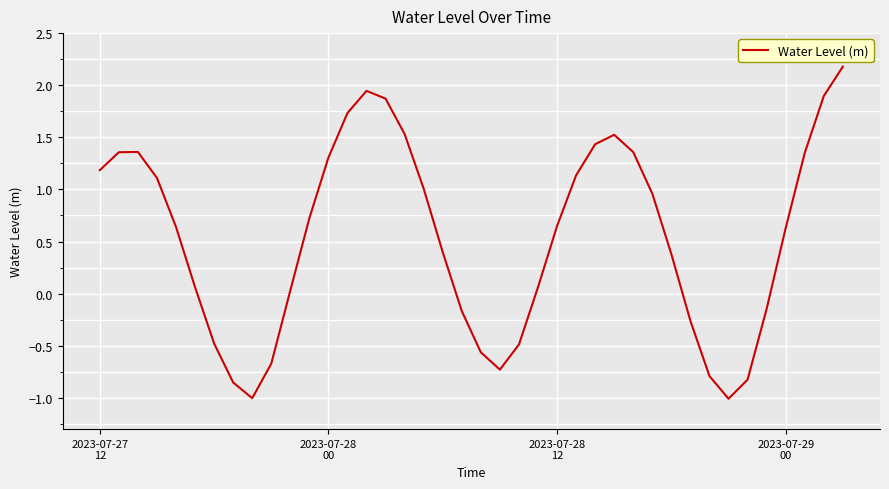

What is the difference between the maximum and minimum values?

3.2